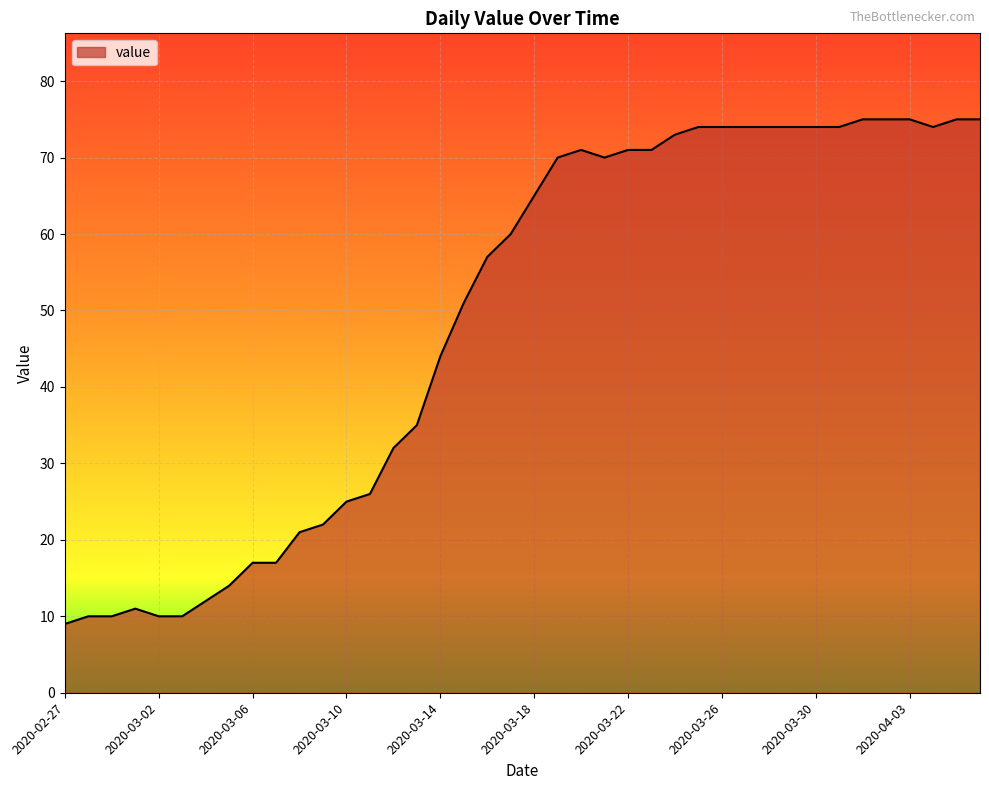

What is the greatest value displayed?

75